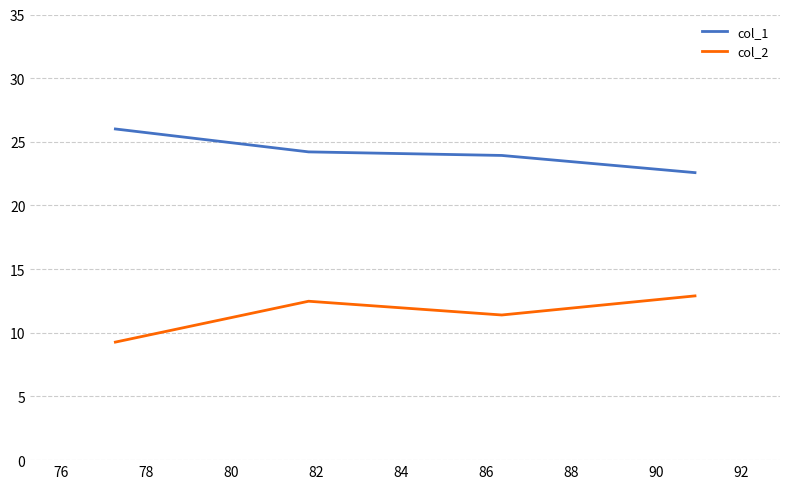

How many interior local valleys does the col_2 series have?

1